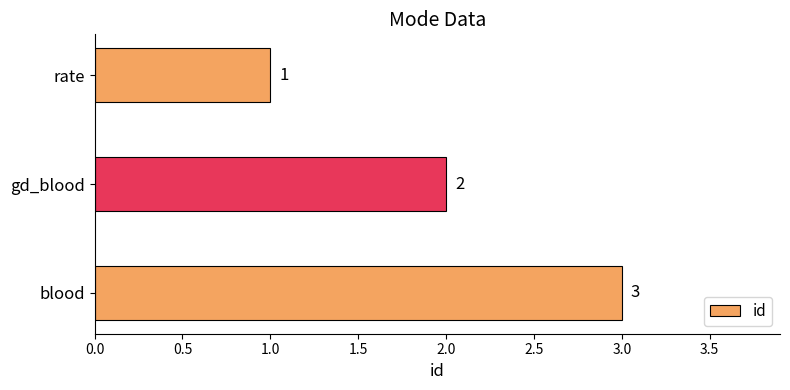

Between blood and rate, which is larger?

blood